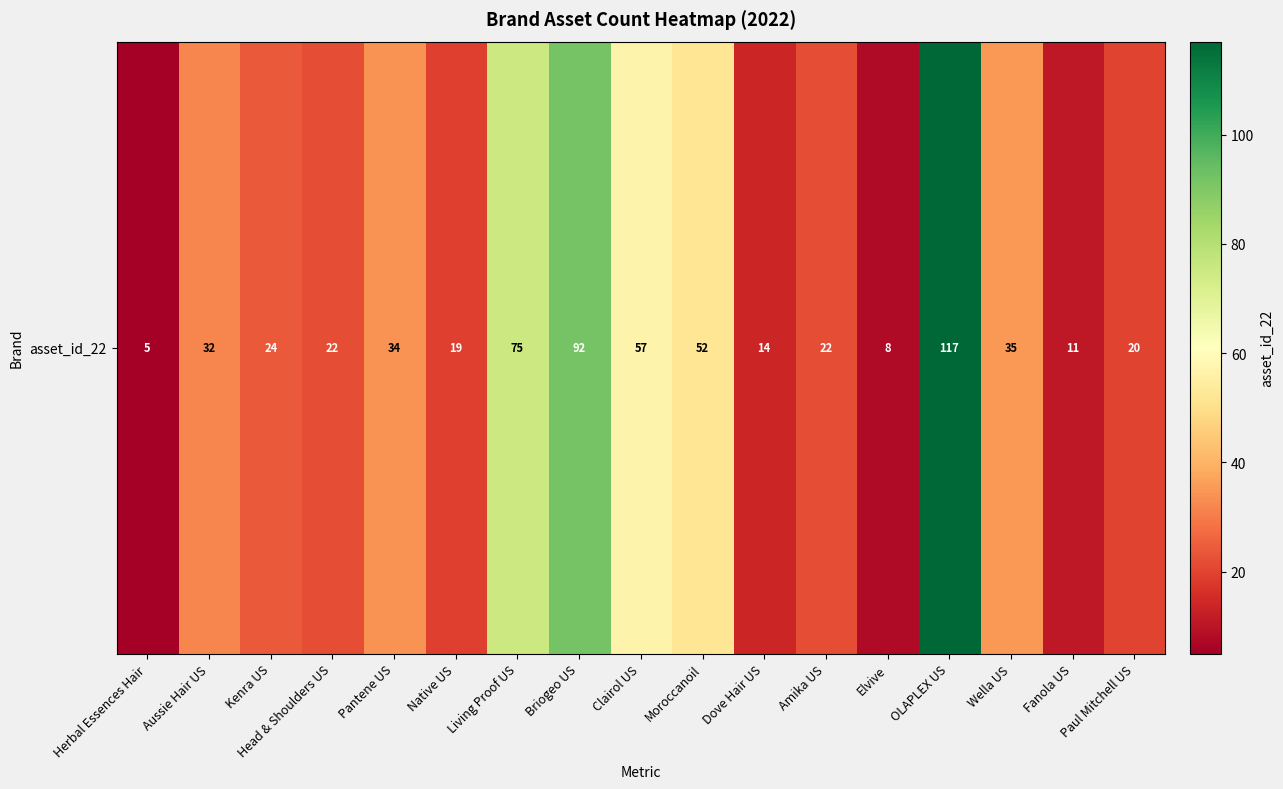

How many data points are less than 24?

8